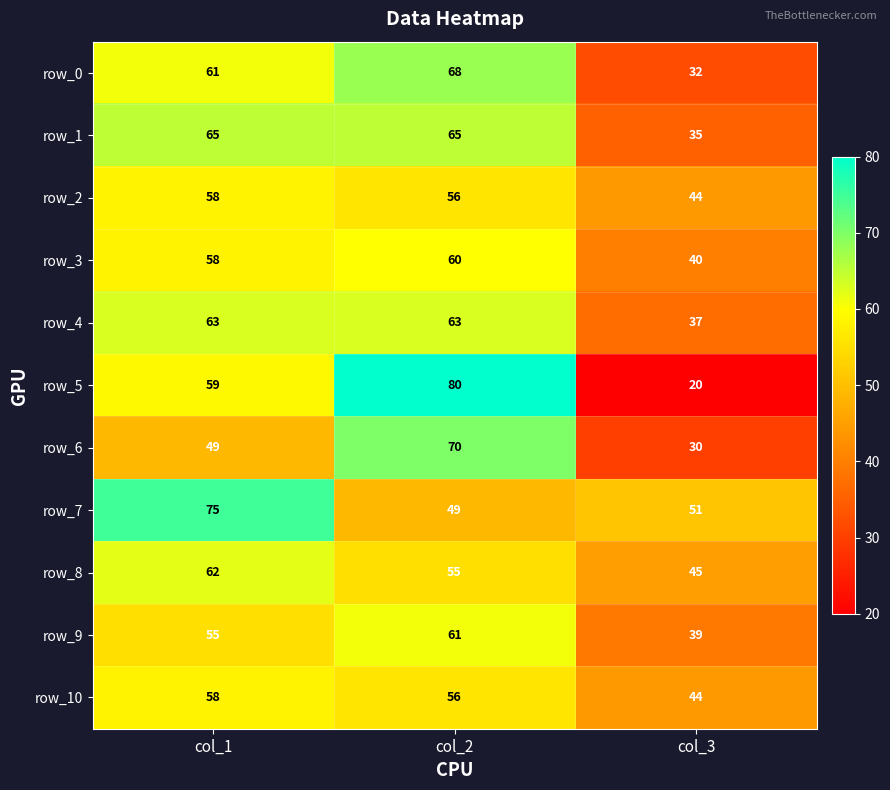

Rank the categories by row_6 value from highest to lowest.

col_2, col_1, col_3